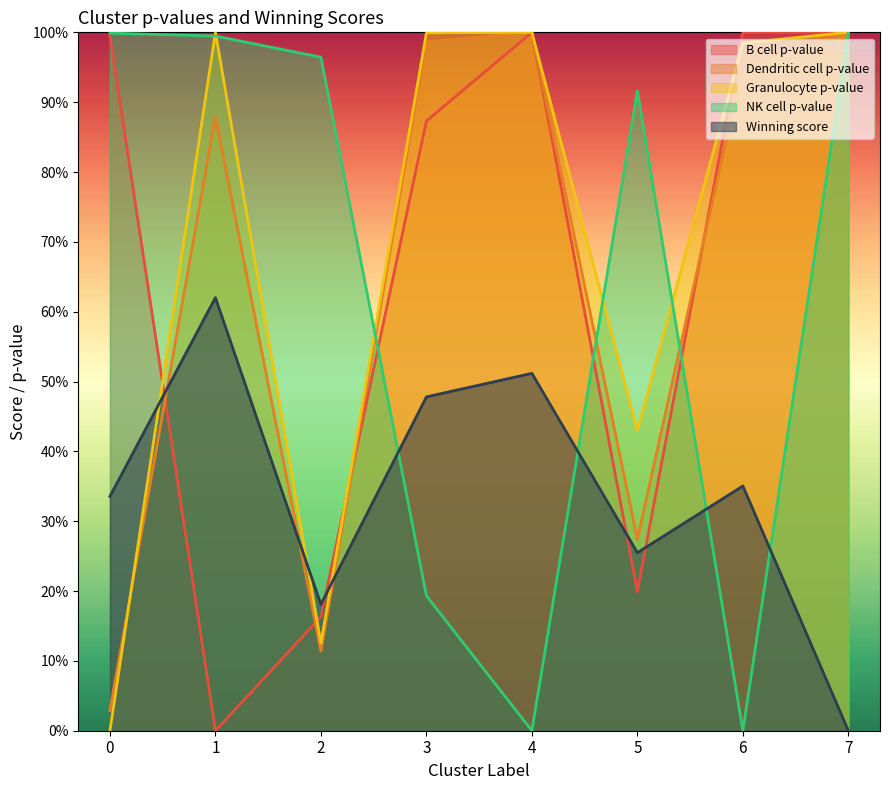

Reading left to right, what are all the values shown in this chart?

B cell p-value: 0=1.0	1=0.0	2=0.2	3=0.9	4=1.0	5=0.2	6=1.0	7=1.0
Dendritic cell p-value: 0=0.0	1=0.9	2=0.1	3=1.0	4=1.0	5=0.3	6=1.0	7=1.0
Granulocyte p-value: 0=0.0	1=1.0	2=0.1	3=1.0	4=1.0	5=0.4	6=1.0	7=1.0
NK cell p-value: 0=1.0	1=1.0	2=1.0	3=0.2	4=0.0	5=0.9	6=0.0	7=1.0
Winning score: 0=0.3	1=0.6	2=0.2	3=0.5	4=0.5	5=0.3	6=0.4	7=0.0